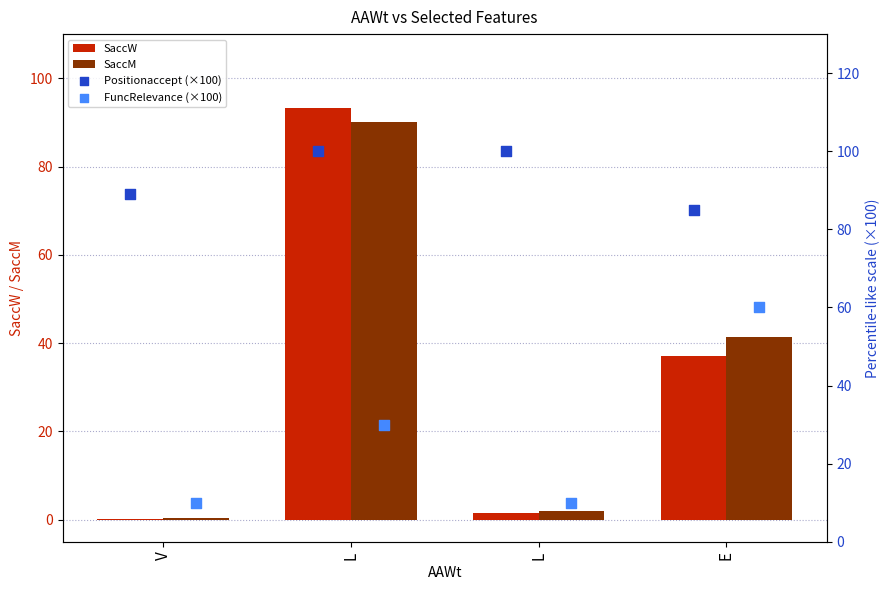

At which category is the sum across all series the highest?

L